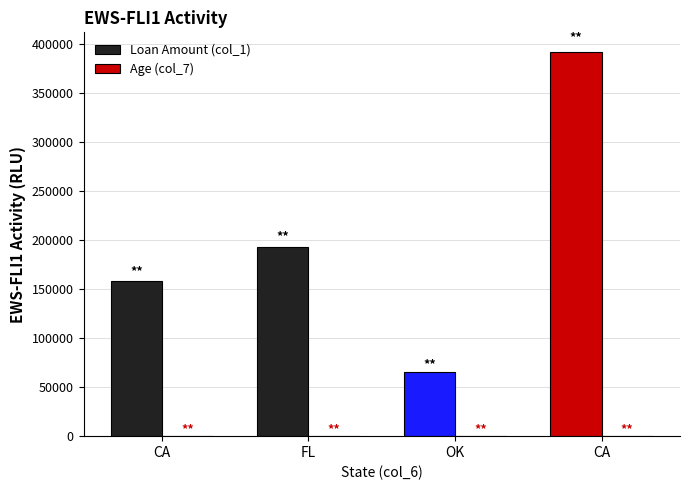

The value of Loan Amount (col_1) at CA is 158000. True or false?

True